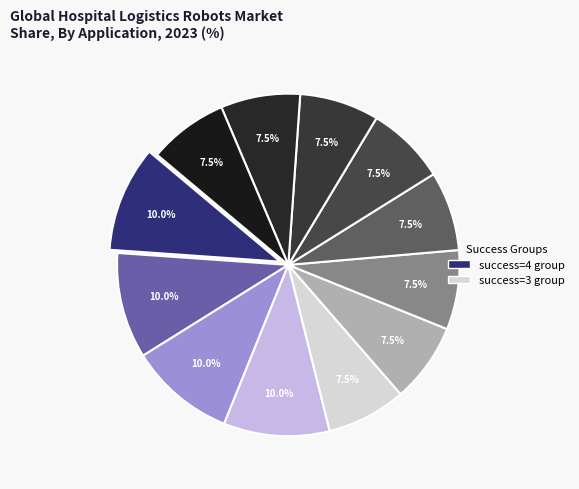

Count the number of slices in the pie.

12